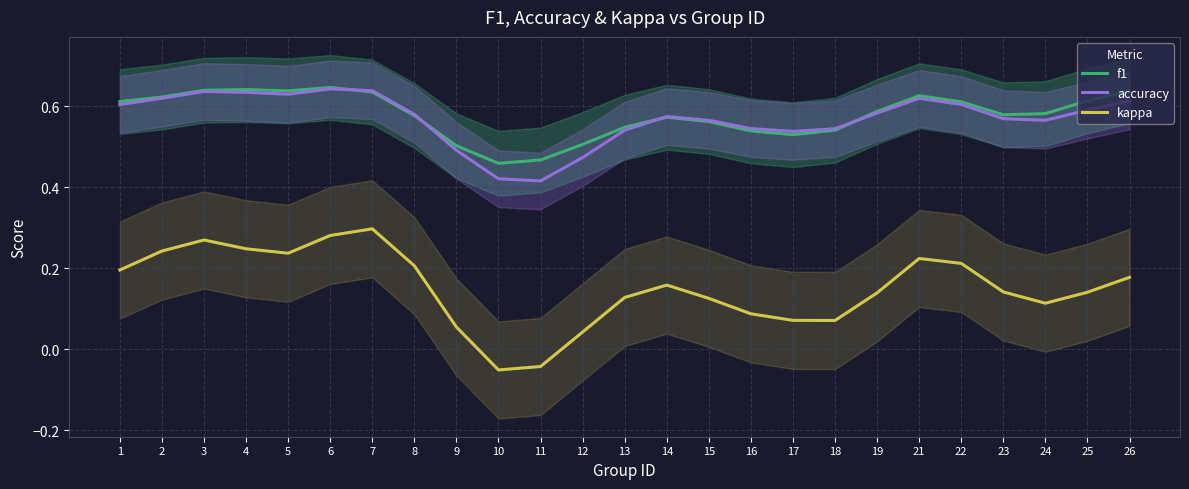

How many distinct data groups are displayed?

3